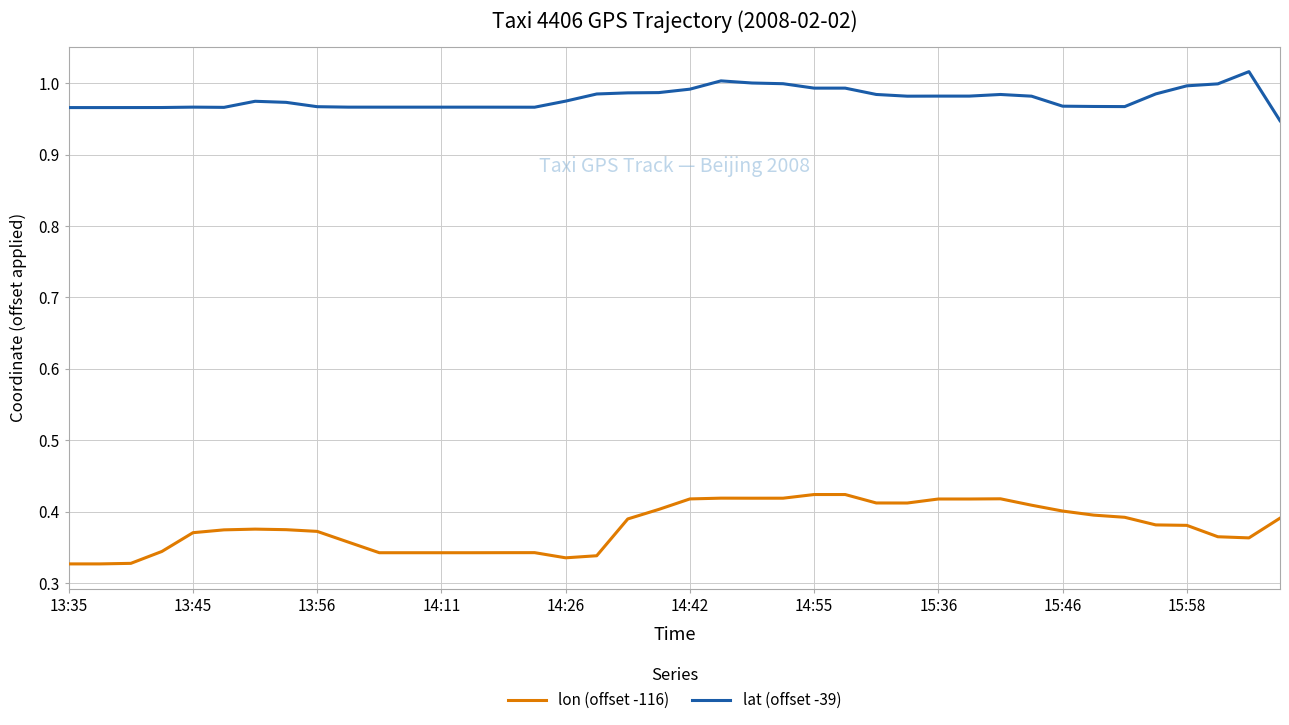

Which series has the largest range (max minus min)?

lon (offset -116)